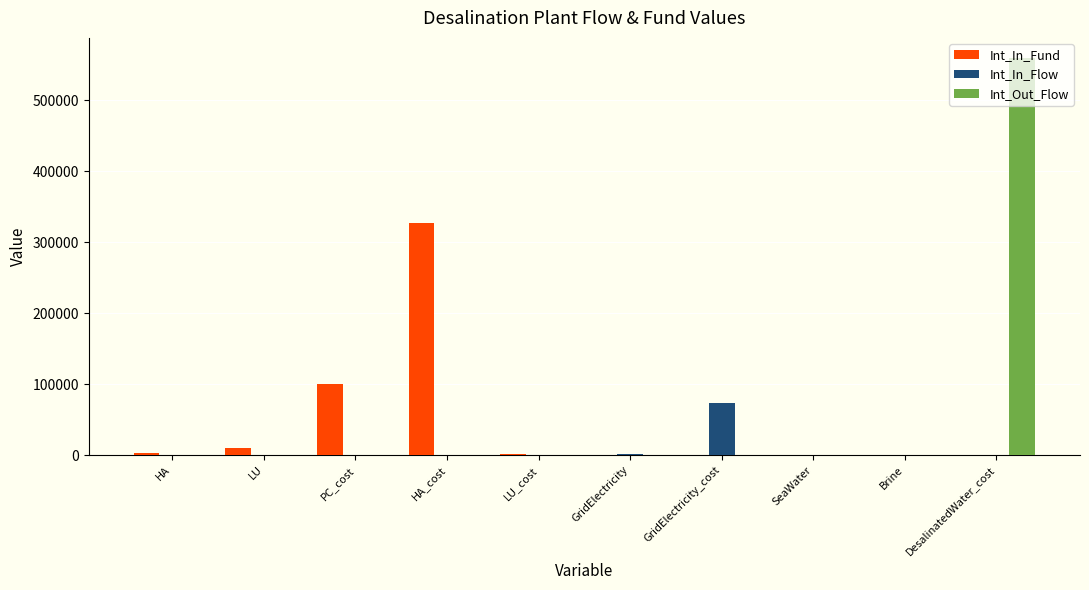

Between PC_cost and HA_cost, which series saw the biggest shift?

Int_In_Fund